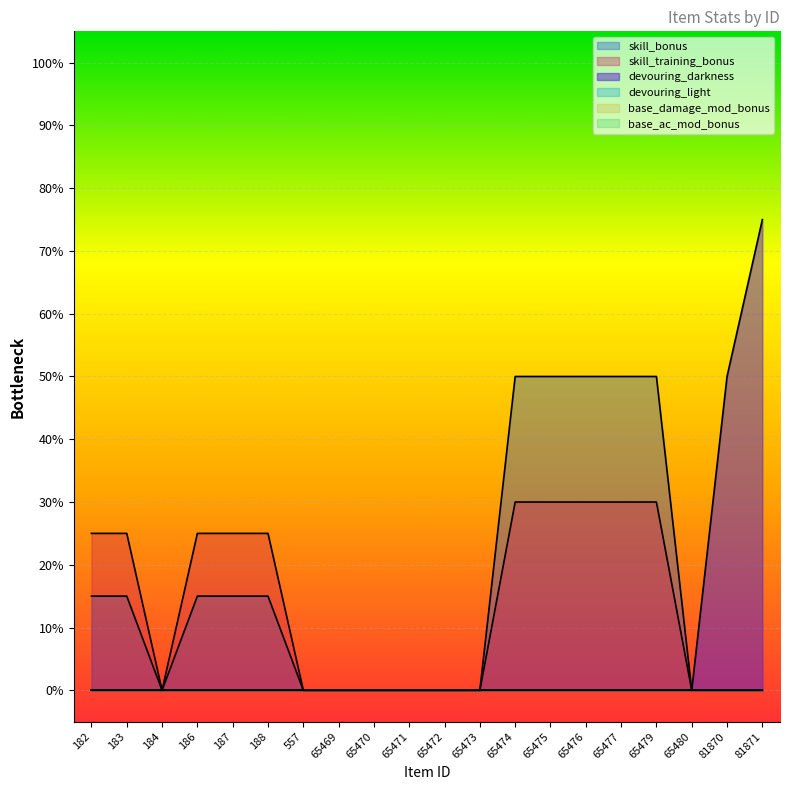

Count the devouring_darkness values in the range 0 to 1.

20